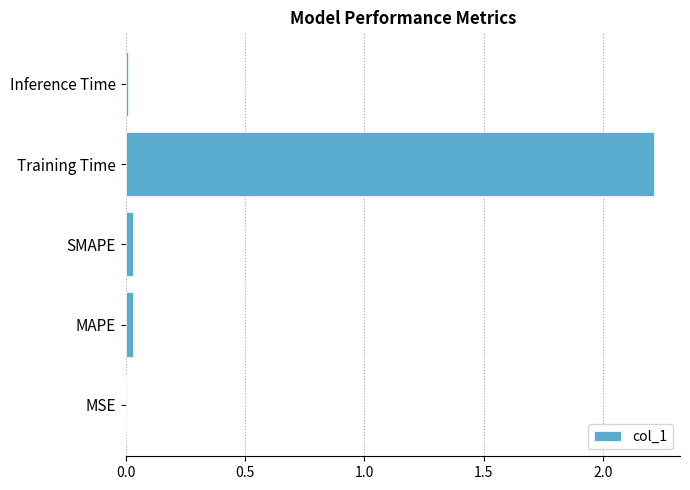

The value at MAPE is 0.0. True or false?

True